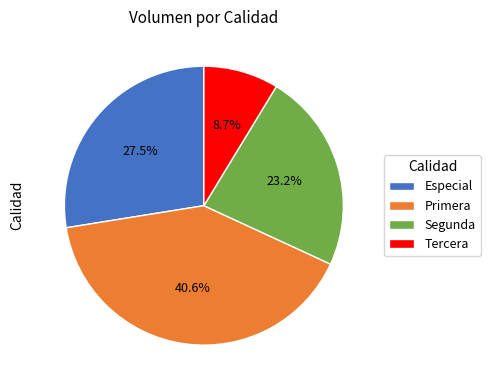

Rank the categories by value from highest to lowest.

Primera, Especial, Segunda, Tercera